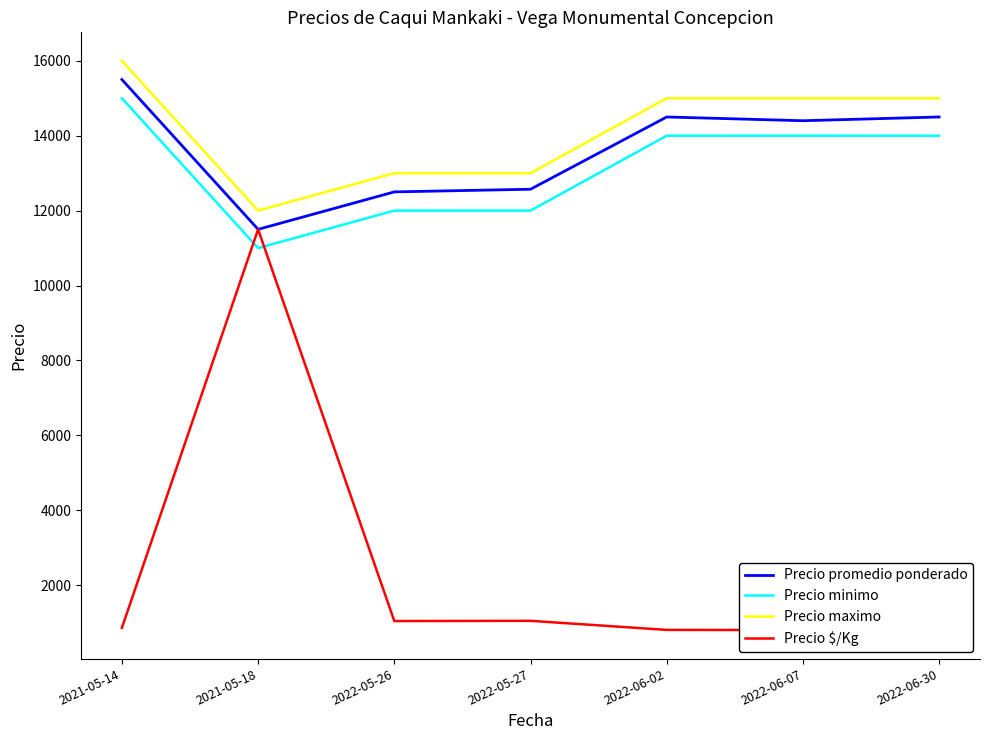

Between 2022-06-02 and 2022-06-30, which series saw the biggest shift?

Precio promedio ponderado